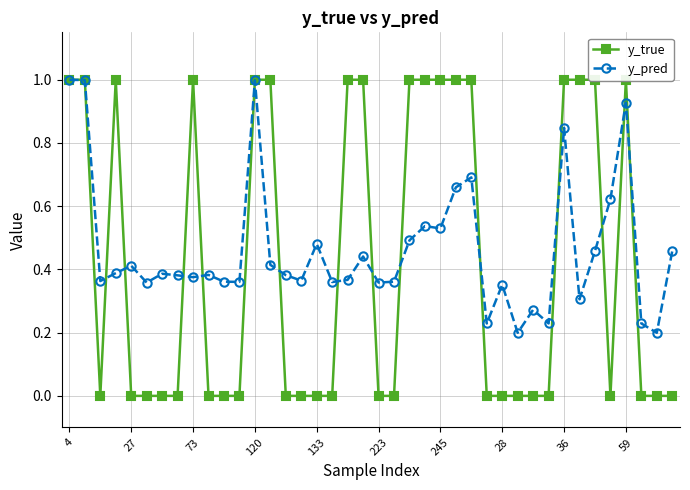

True or false: y_pred has more than 0 points higher than both neighbors.

True